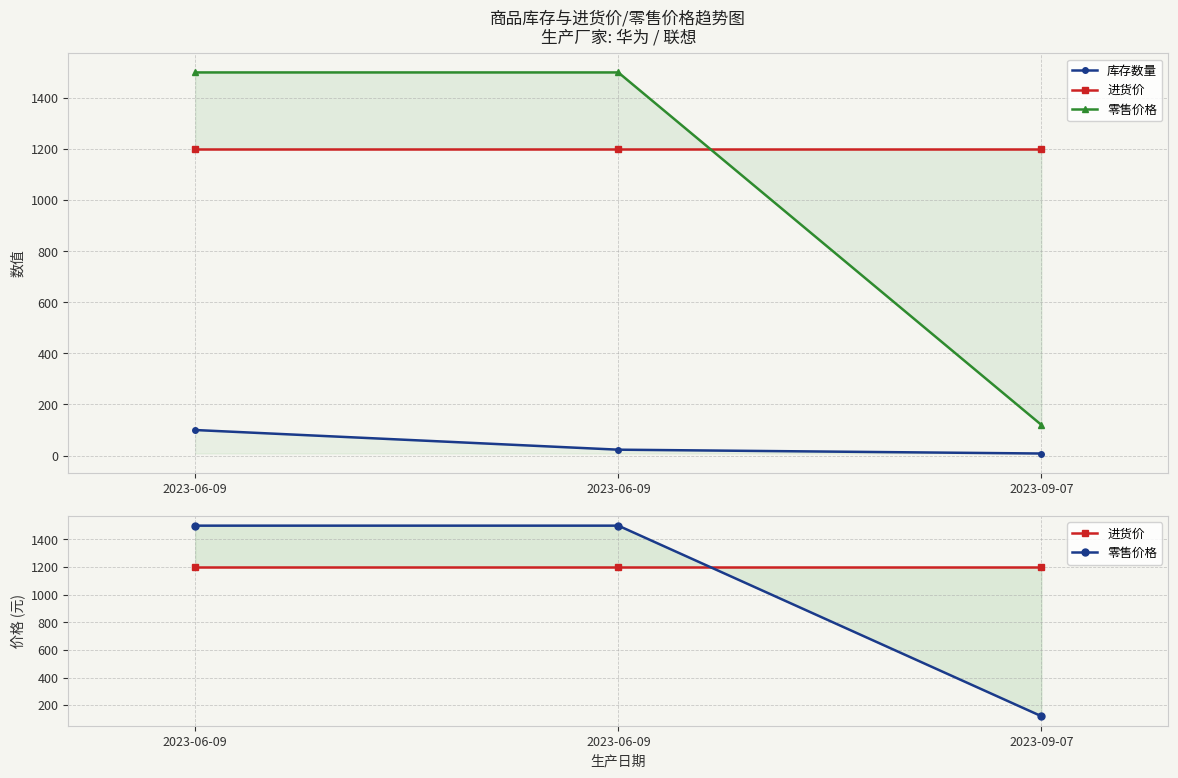

Which has a higher value, 2023-06-09 or 2023-09-07?

2023-06-09